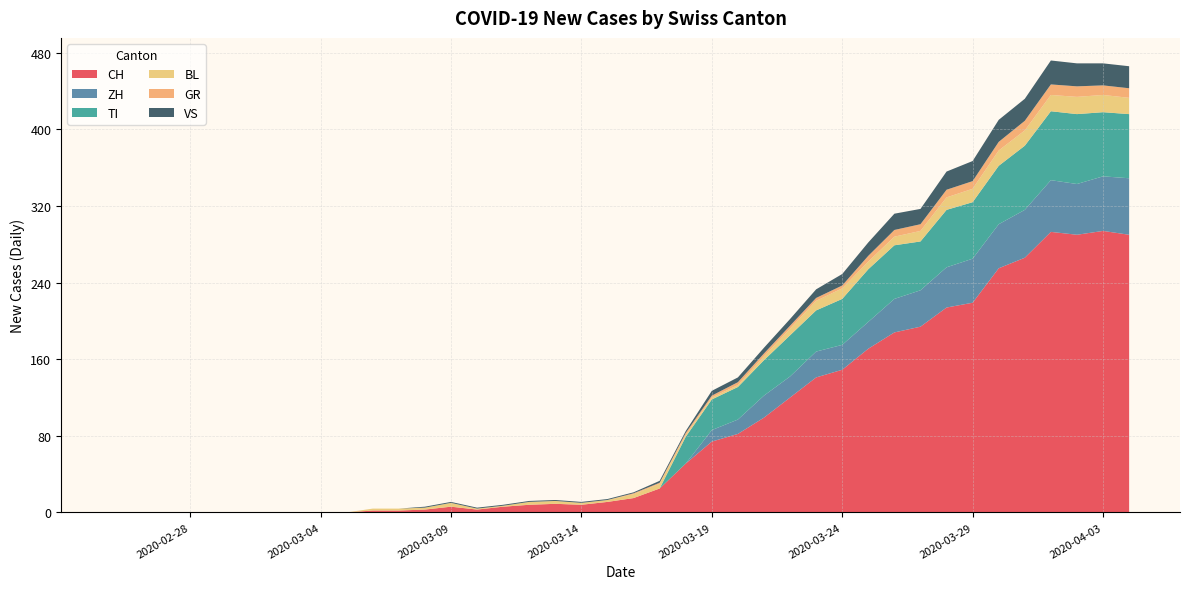

Reading right to left, list all the values displayed in this chart.

CH: 290	294	290	293	266	255	219	214	194	188	171	149	141	120	99	82	74	51	25	15	11	8	9	8	6	3	6	3	2	2	0	0	0	0	0	0	0	0	0	0
ZH: 59	57	53	54	50	46	46	42	38	35	28	26	27	22	23	15	12	0	0	0	0	0	0	0	0	0	0	0	0	0	0	0	0	0	0	0	0	0	0	0
TI: 67	67	73	72	67	61	59	60	51	56	55	48	43	43	37	34	32	28	0	0	0	0	0	0	0	0	0	0	0	0	0	0	0	0	0	0	0	0	0	0
BL: 17	18	18	17	16	16	14	13	11	9	8	11	10	7	4	2	2	2	5	4	2	2	3	3	1	1	4	2	2	2	0	0	0	0	0	0	0	0	0	0
GR: 10	10	11	11	10	9	8	8	7	7	6	3	3	3	3	3	2	2	1	1	0	0	0	0	0	0	0	0	0	0	0	0	0	0	0	0	0	0	0	0
VS: 23	23	24	25	23	23	21	19	16	17	14	12	9	7	6	5	5	2	2	1	1	1	1	1	1	1	1	1	0	0	0	0	0	0	0	0	0	0	0	0